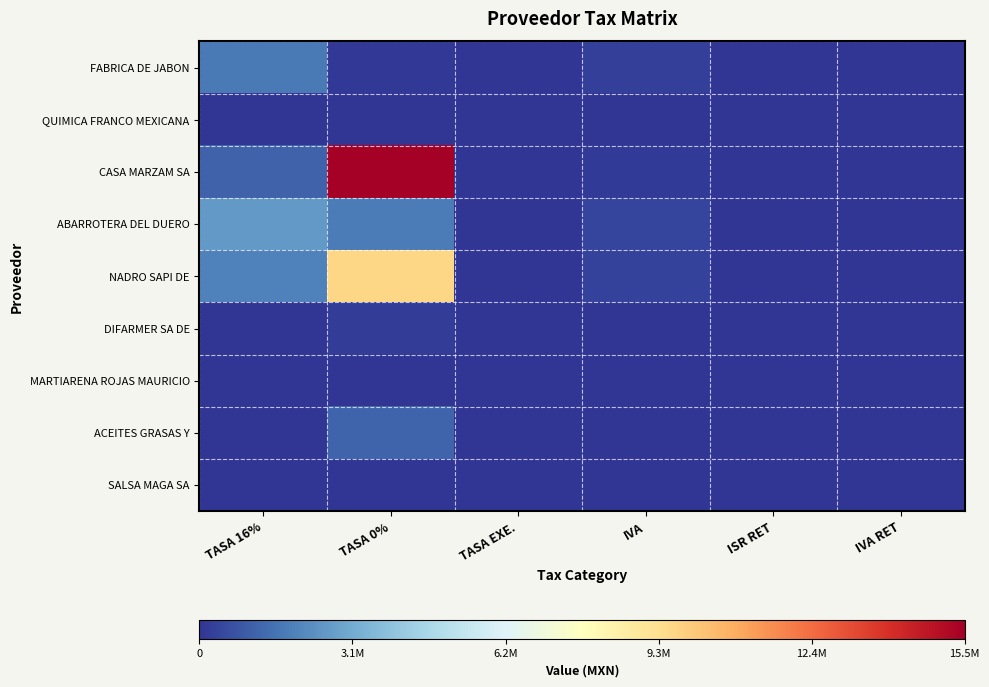

Reading left to right, what are all the values shown in this chart?

FABRICA DE JABON: TASA 16%=1703882.7	TASA 0%=82378.1	TASA EXE.=0.0	IVA=272621.2	ISR RET=0.0	IVA RET=0.0
QUIMICA FRANCO MEXICANA: TASA 16%=6348.2	TASA 0%=19812.8	TASA EXE.=0.0	IVA=1015.7	ISR RET=0.0	IVA RET=0.0
CASA MARZAM SA: TASA 16%=1104538.6	TASA 0%=15532578.0	TASA EXE.=0.0	IVA=176726.2	ISR RET=0.0	IVA RET=0.0
ABARROTERA DEL DUERO: TASA 16%=2549687.8	TASA 0%=1778038.6	TASA EXE.=21340.6	IVA=407950.0	ISR RET=0.0	IVA RET=0.0
NADRO SAPI DE: TASA 16%=1913688.9	TASA 0%=9622463.8	TASA EXE.=1208.7	IVA=306190.2	ISR RET=0.0	IVA RET=0.0
DIFARMER SA DE: TASA 16%=24236.1	TASA 0%=214792.2	TASA EXE.=0.0	IVA=3877.8	ISR RET=0.0	IVA RET=0.0
MARTIARENA ROJAS MAURICIO: TASA 16%=25367.5	TASA 0%=0.0	TASA EXE.=0.0	IVA=4058.8	ISR RET=0.0	IVA RET=0.0
ACEITES GRASAS Y: TASA 16%=0.0	TASA 0%=1183612.0	TASA EXE.=0.0	IVA=0.0	ISR RET=0.0	IVA RET=0.0
SALSA MAGA SA: TASA 16%=0.0	TASA 0%=4400.0	TASA EXE.=0.0	IVA=0.0	ISR RET=0.0	IVA RET=0.0